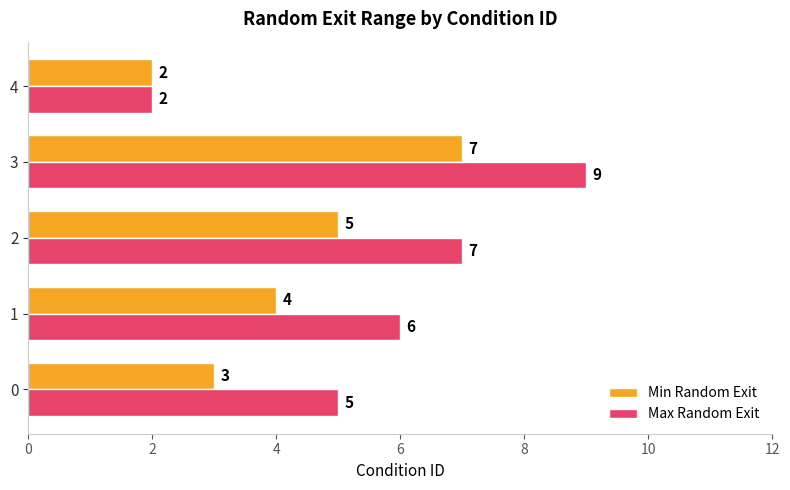

At how many categories does at least one series exceed 4?

4